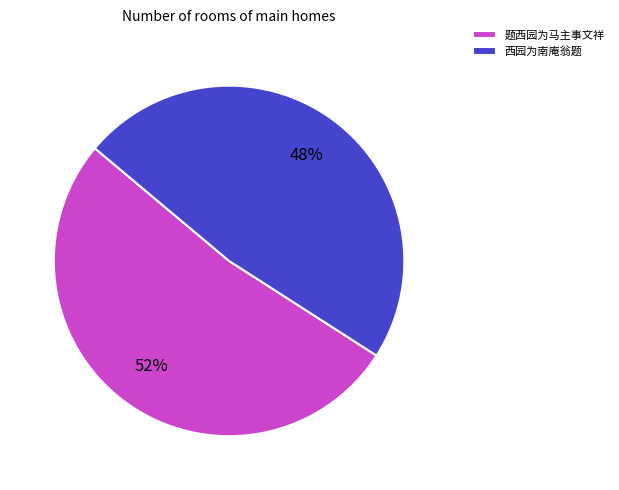

Is it true that 题西园为马主事文祥 is 52% of the pie?

True